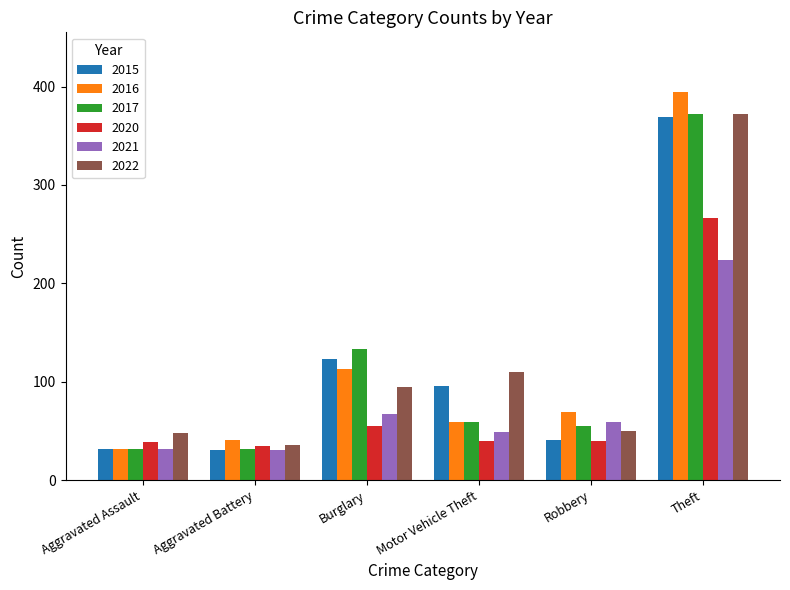

What is the greatest value displayed?

394